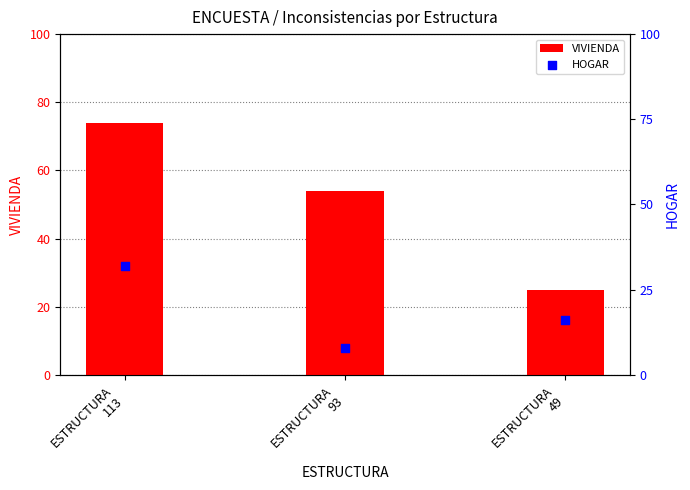

Is the value of HOGAR at ESTRUCTURA
113 greater than the value of VIVIENDA at ESTRUCTURA
113?

No